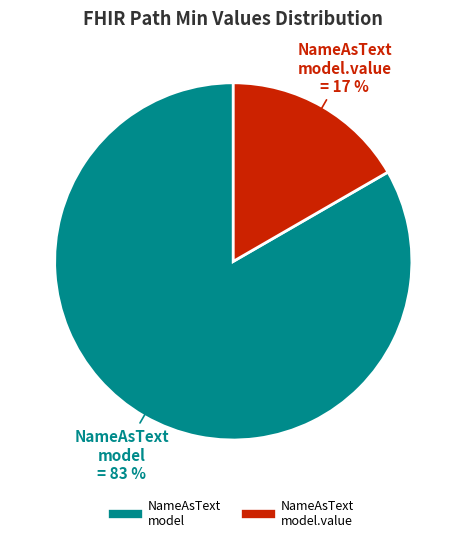

To the nearest percent, what is the average slice percentage?

50%